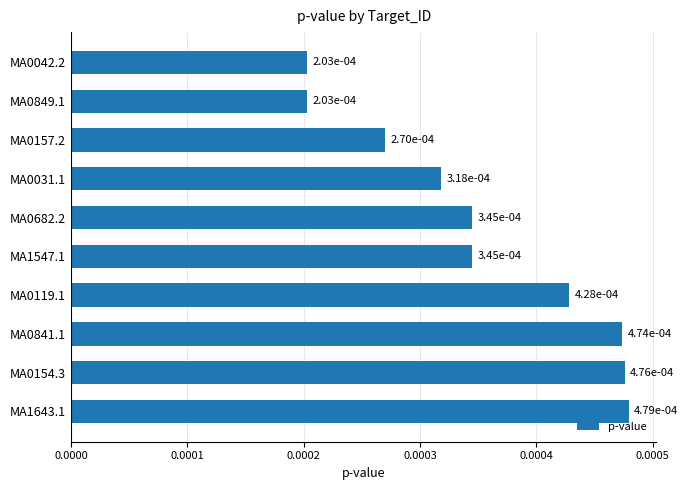

How many values are between 0 and 1?

10